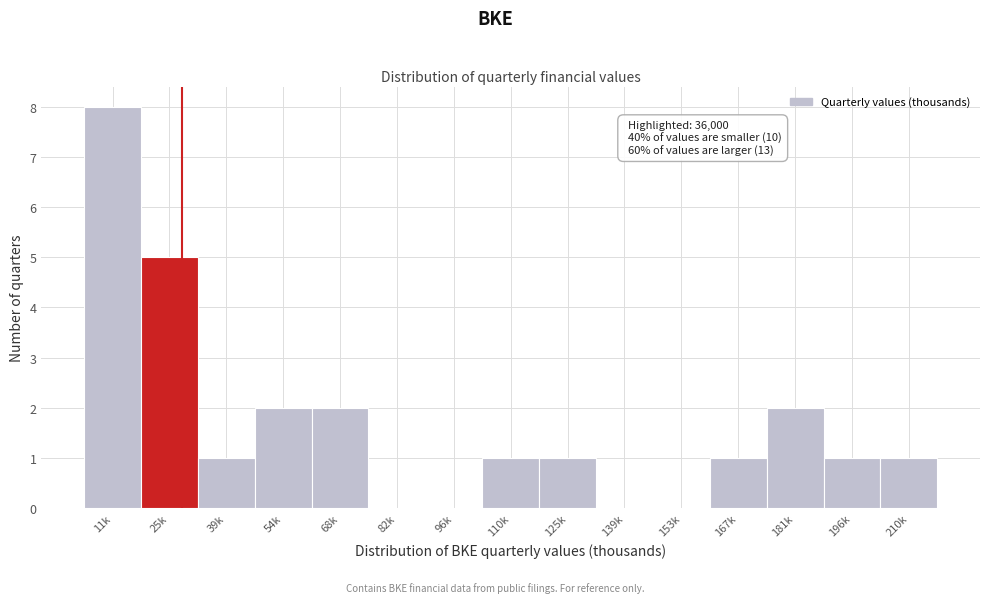

Reading left to right, what are all the values shown in this chart?

11k=8	25k=5	39k=1	54k=2	68k=2	82k=0	96k=0	110k=1	125k=1	139k=0	153k=0	167k=1	181k=2	196k=1	210k=1